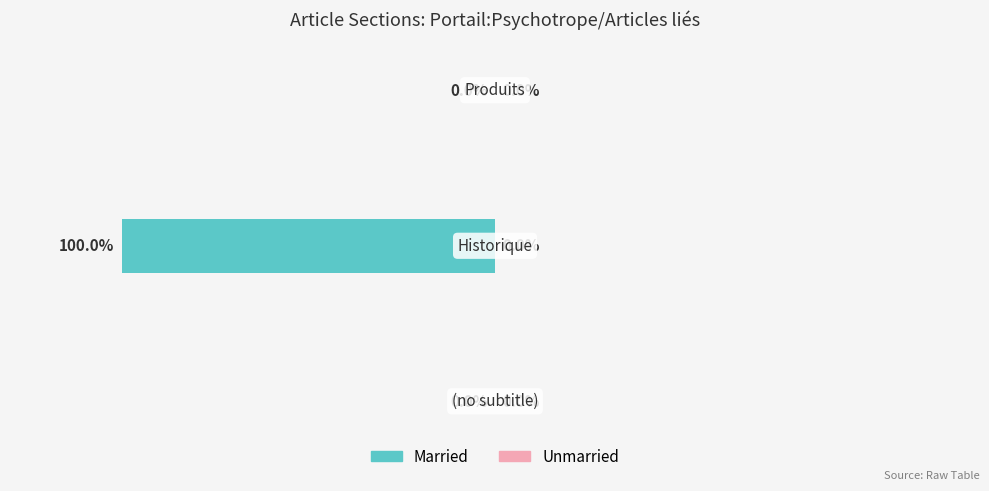

Are the bars horizontal?

Yes